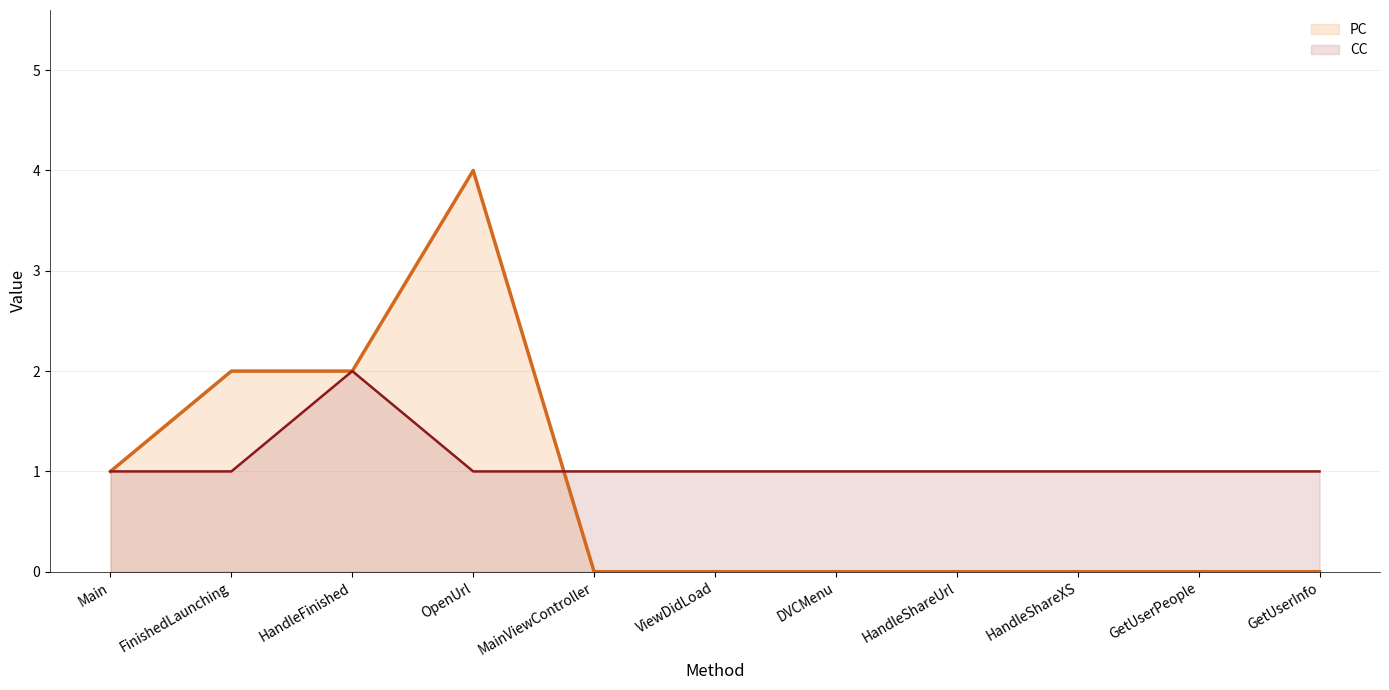

In PC, how many points are higher than both neighbors (excluding endpoints)?

1